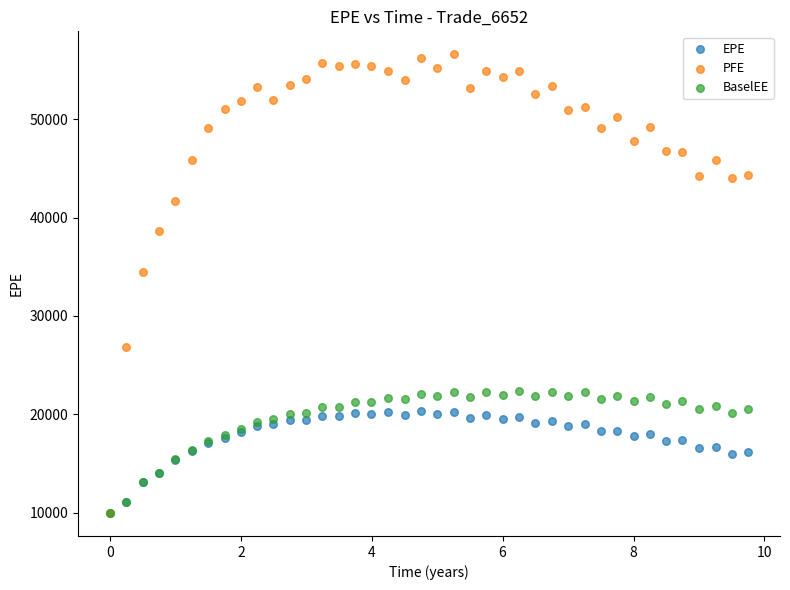

In the PFE series, what Y value is closest to 33284?

34516.7